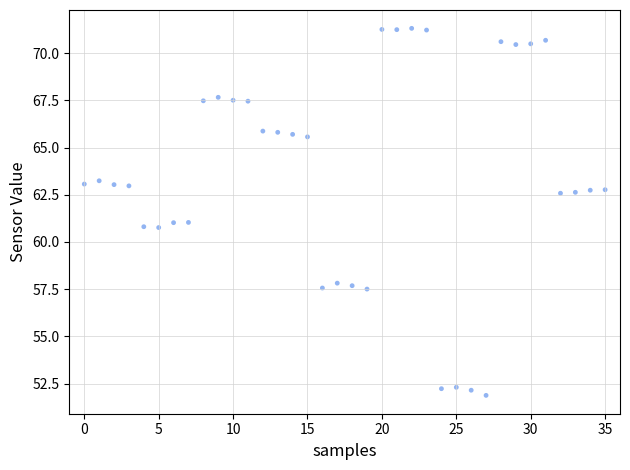

What is the range of Y values (max minus min)?

19.4